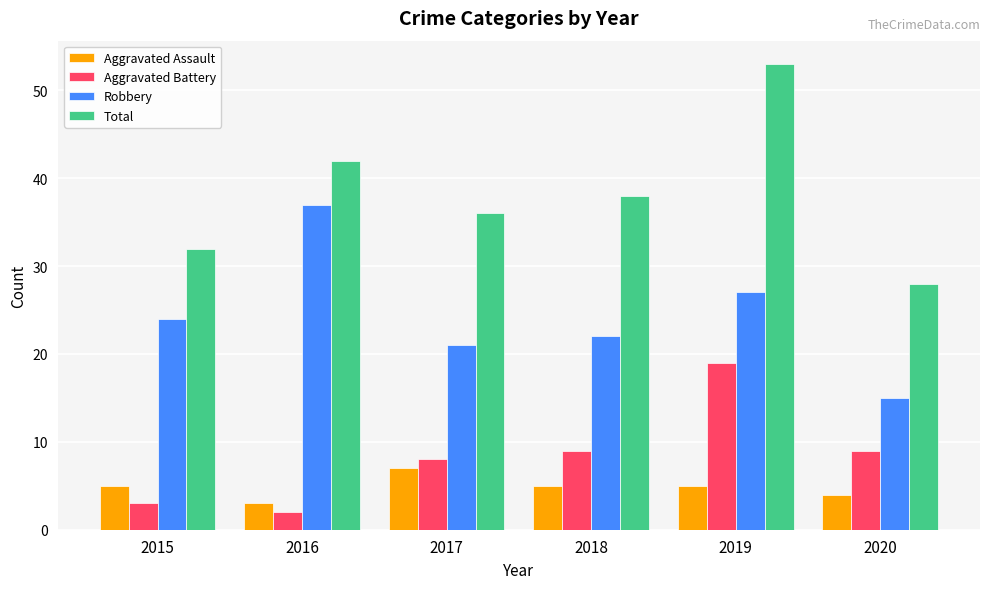

Which series has the largest range (max minus min)?

Total